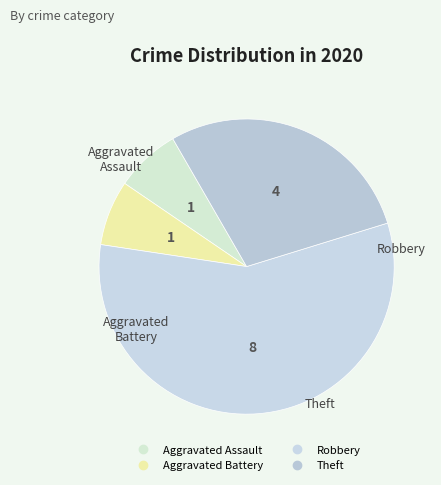

Which category has the biggest portion of the pie?

Robbery